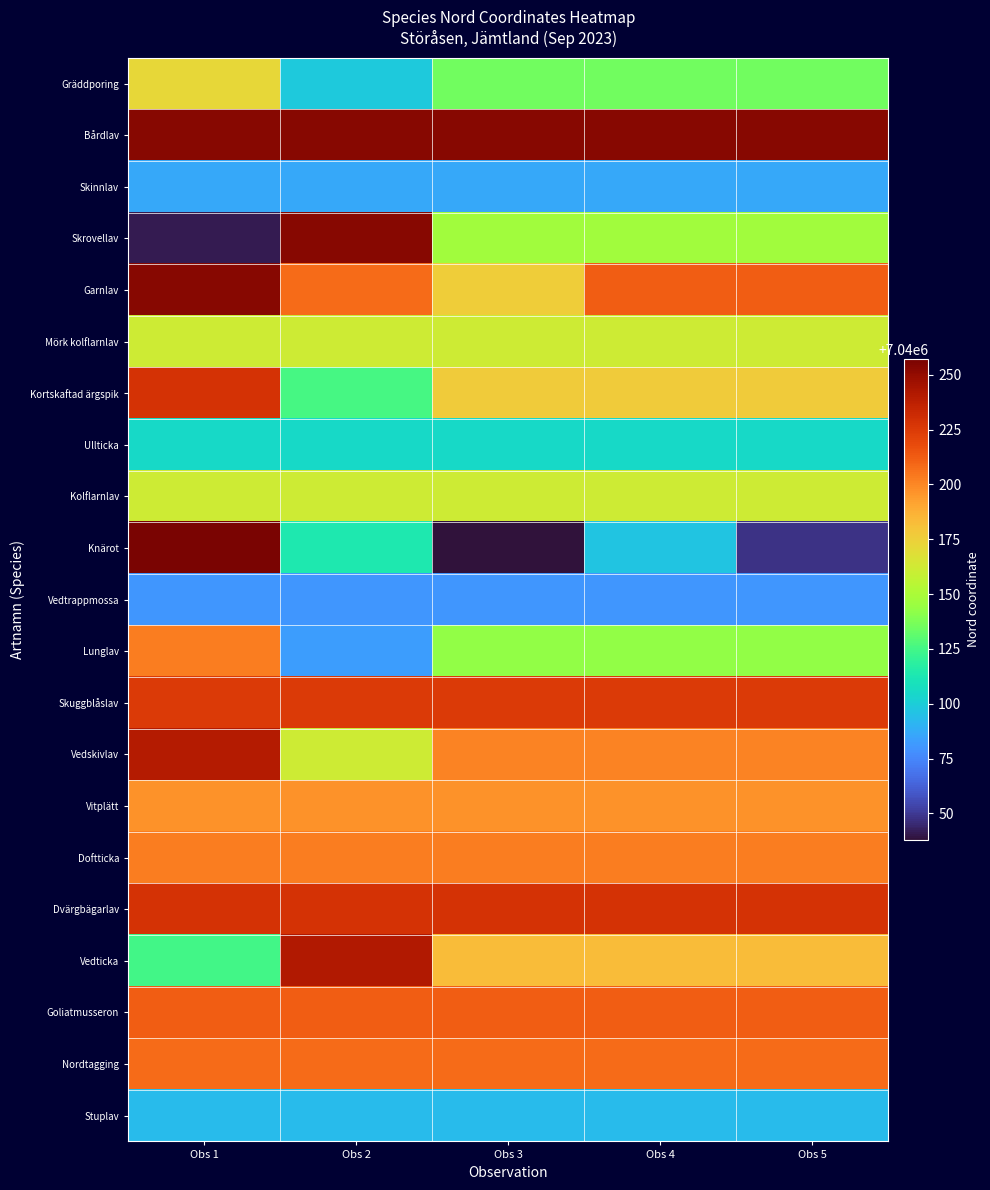

What is the total value across all series at Obs 5?

147843460.3